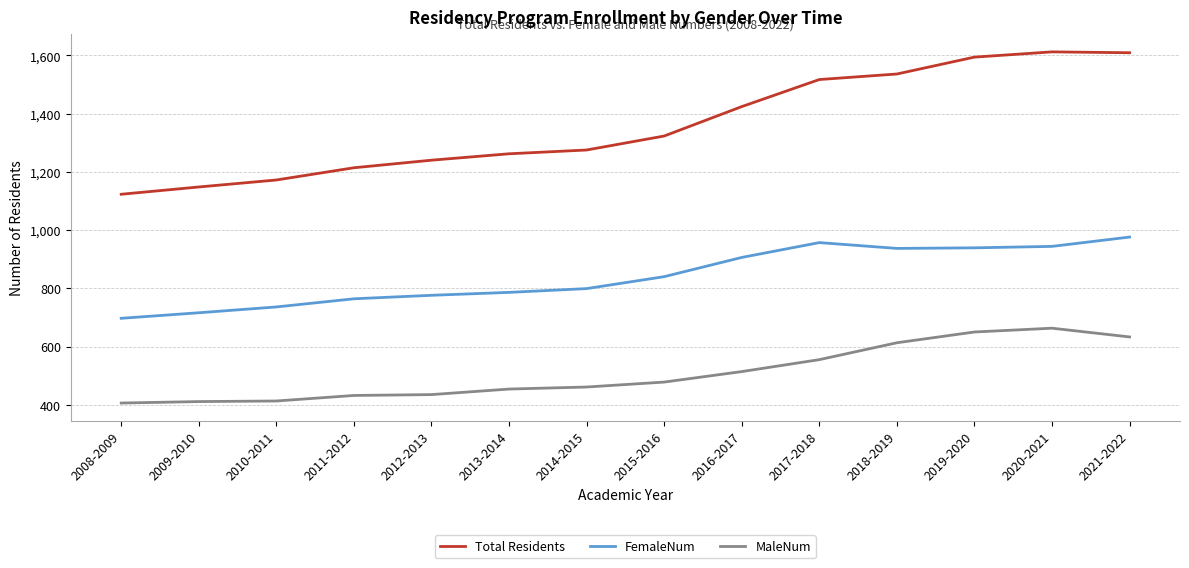

What is the difference between the highest and lowest values at 2011-2012?

782